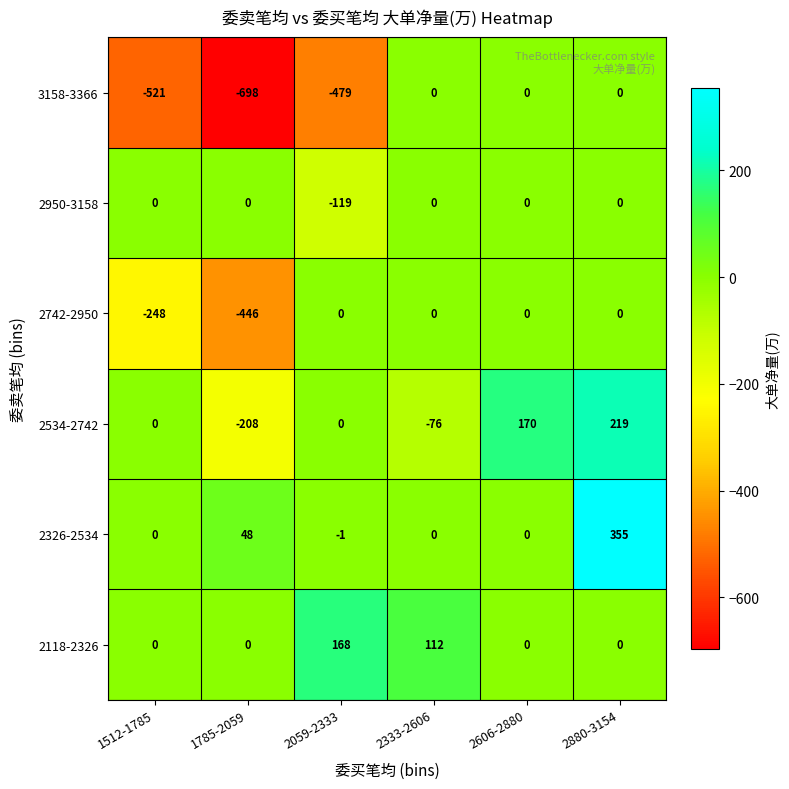

Which series has the largest total across all categories?

2326-2534